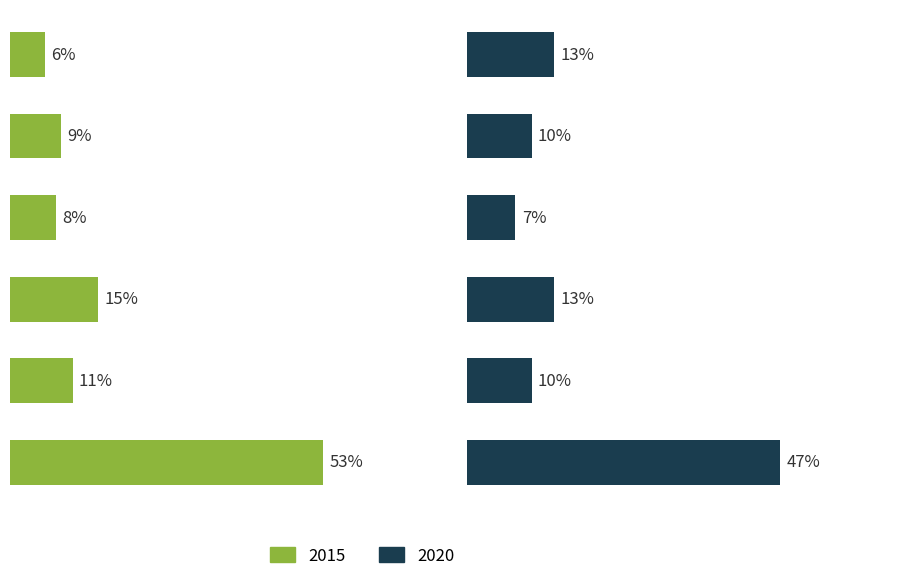

At Burglary, list the series in order from largest to smallest.

2015, 2020